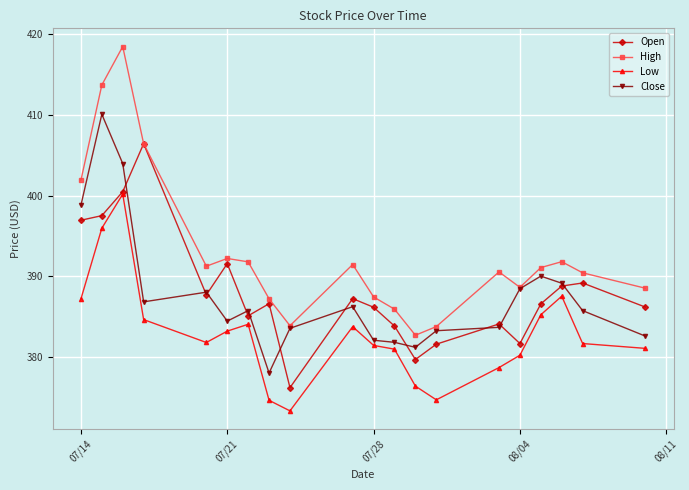

List the series in order of their peak value, highest first.

High, Close, Open, Low